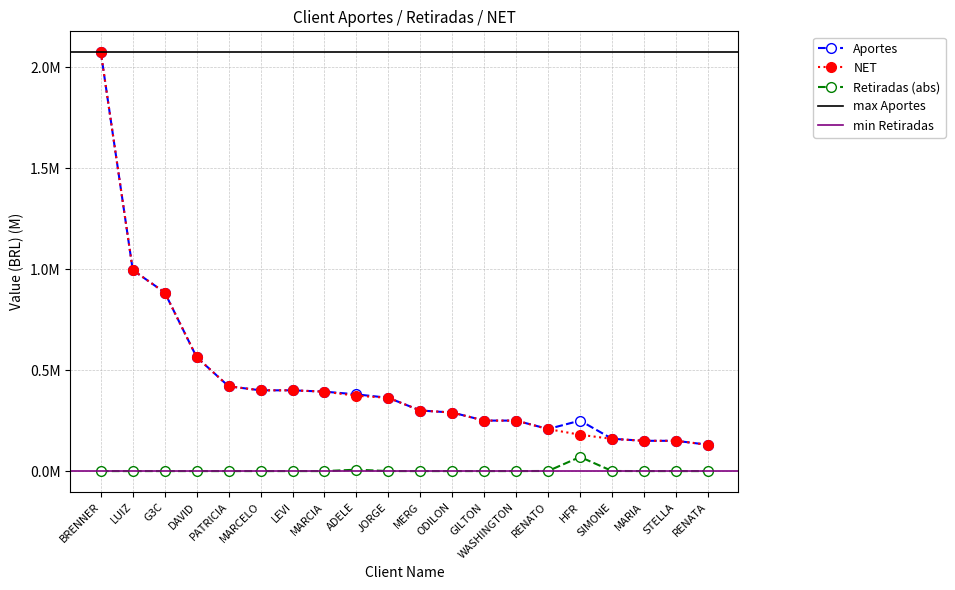

At which label does Aportes reach its peak?

BRENNER